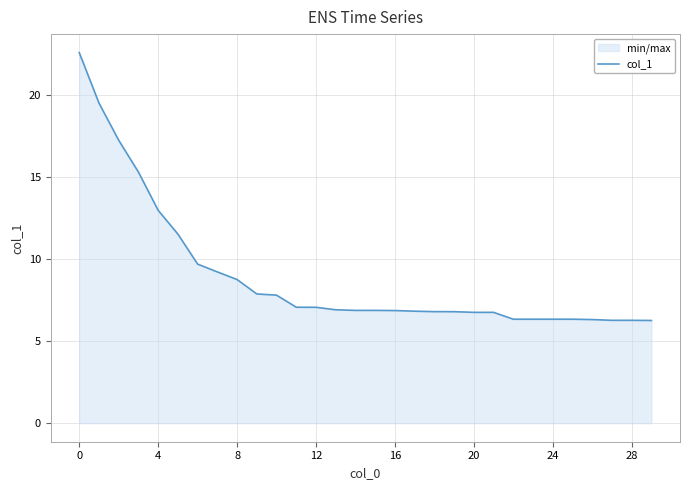

The chart shows a value of 6.3 at 28. True or false?

True